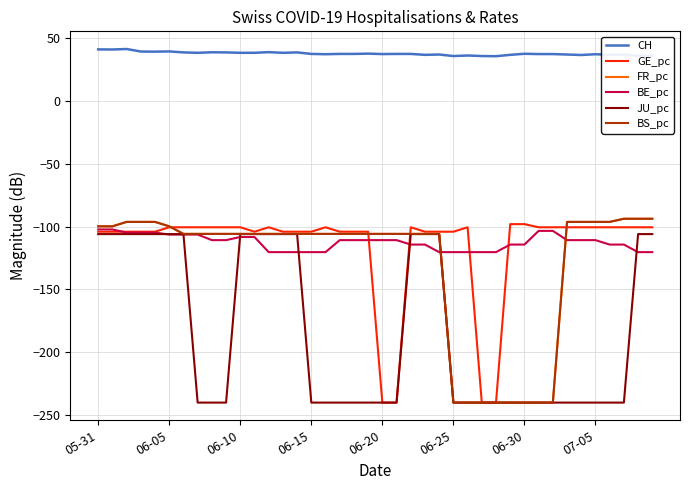

Reading left to right, list all the values displayed in this chart.

CH: 41.0	40.9	41.3	39.3	39.2	39.4	38.6	38.3	38.7	38.6	38.3	38.3	38.8	38.3	38.6	37.4	37.1	37.4	37.4	37.6	37.3	37.4	37.4	36.7	36.9	35.7	36.1	35.7	35.6	36.7	37.5	37.3	37.3	36.9	36.5	37.1	36.7	36.9	35.8	36.1
GE_pc: -104.0	-104.0	-104.0	-104.0	-104.0	-100.5	-100.5	-100.5	-100.5	-100.5	-100.5	-104.0	-100.5	-104.0	-104.0	-104.0	-100.5	-104.0	-104.0	-104.0	-240.0	-240.0	-100.5	-104.0	-104.0	-104.0	-100.5	-240.0	-240.0	-98.0	-98.0	-100.5	-100.5	-100.5	-100.5	-100.5	-100.5	-100.5	-100.5	-100.5
FR_pc: -99.8	-99.8	-96.2	-96.2	-96.2	-99.8	-105.8	-105.8	-105.8	-105.8	-105.8	-105.8	-105.8	-105.8	-105.8	-105.8	-105.8	-105.8	-105.8	-105.8	-105.8	-105.8	-105.8	-105.8	-105.8	-240.0	-240.0	-240.0	-240.0	-240.0	-240.0	-240.0	-240.0	-96.2	-96.2	-96.2	-96.2	-93.7	-93.7	-93.7
BE_pc: -102.2	-102.2	-104.7	-104.7	-104.7	-106.3	-106.3	-106.3	-110.8	-110.8	-108.3	-108.3	-120.3	-120.3	-120.3	-120.3	-120.3	-110.8	-110.8	-110.8	-110.8	-110.8	-114.3	-114.3	-120.3	-120.3	-120.3	-120.3	-120.3	-114.3	-114.3	-103.4	-103.4	-110.8	-110.8	-110.8	-114.3	-114.3	-120.3	-120.3
JU_pc: -105.9	-105.9	-105.9	-105.9	-105.9	-105.9	-105.9	-240.0	-240.0	-240.0	-105.9	-105.9	-105.9	-105.9	-105.9	-240.0	-240.0	-240.0	-240.0	-240.0	-240.0	-240.0	-105.9	-105.9	-105.9	-240.0	-240.0	-240.0	-240.0	-240.0	-240.0	-240.0	-240.0	-240.0	-240.0	-240.0	-240.0	-240.0	-105.9	-105.9
BS_pc: -99.8	-99.8	-96.2	-96.2	-96.2	-99.8	-105.8	-105.8	-105.8	-105.8	-105.8	-105.8	-105.8	-105.8	-105.8	-105.8	-105.8	-105.8	-105.8	-105.8	-105.8	-105.8	-105.8	-105.8	-105.8	-240.0	-240.0	-240.0	-240.0	-240.0	-240.0	-240.0	-240.0	-96.2	-96.2	-96.2	-96.2	-93.7	-93.7	-93.7